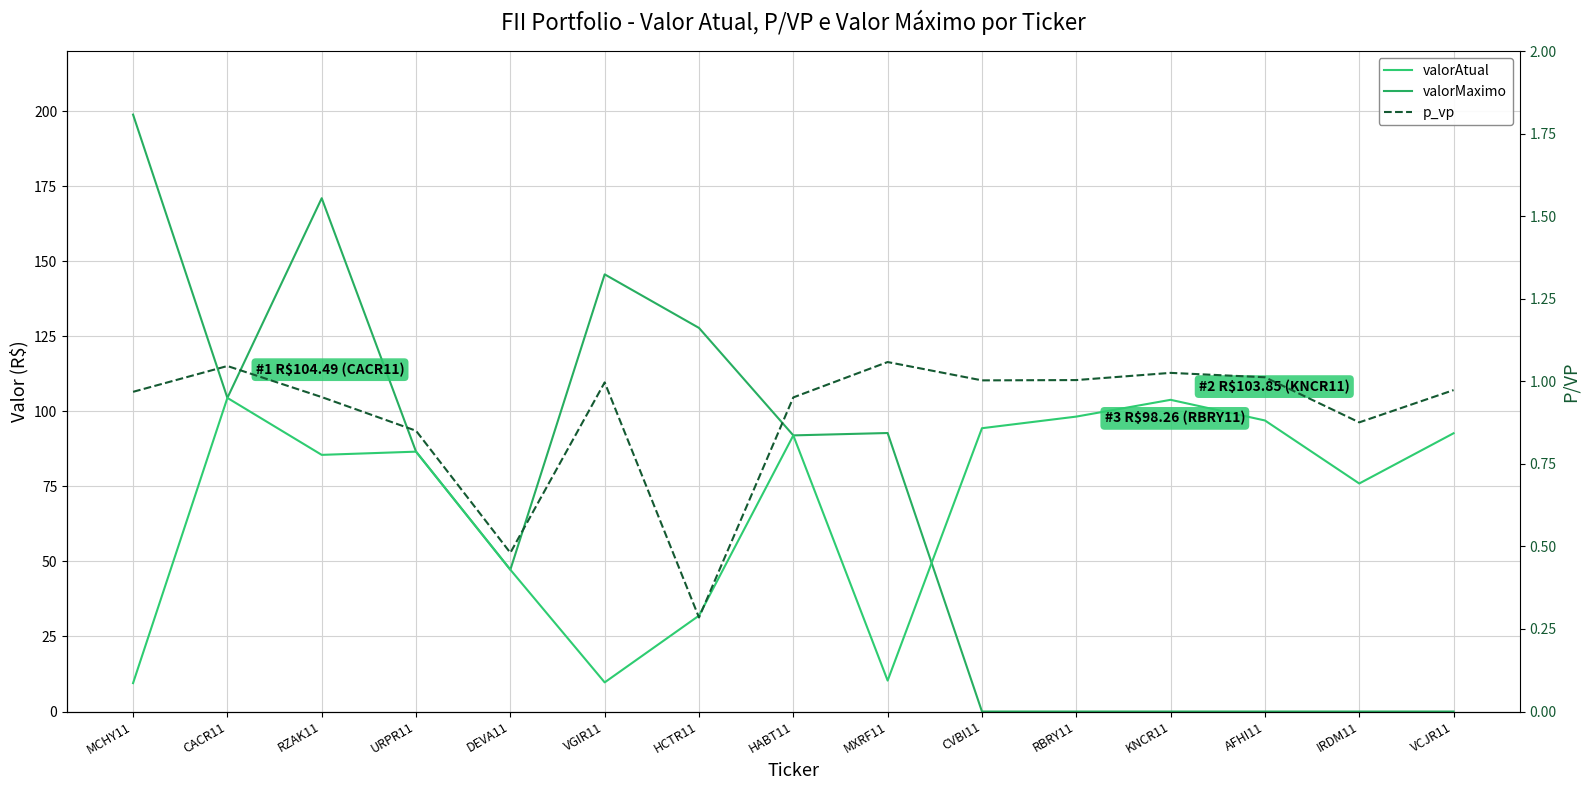

Does the chart display data point markers on the line(s)?

No